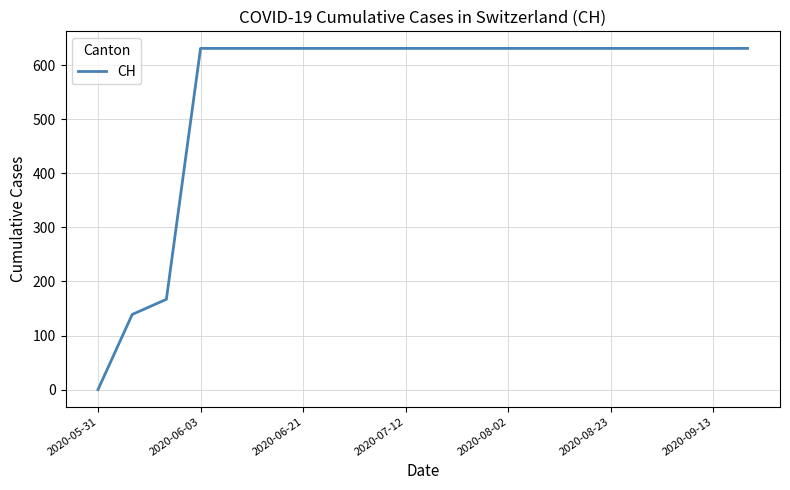

What is the difference between the maximum and minimum values?

631